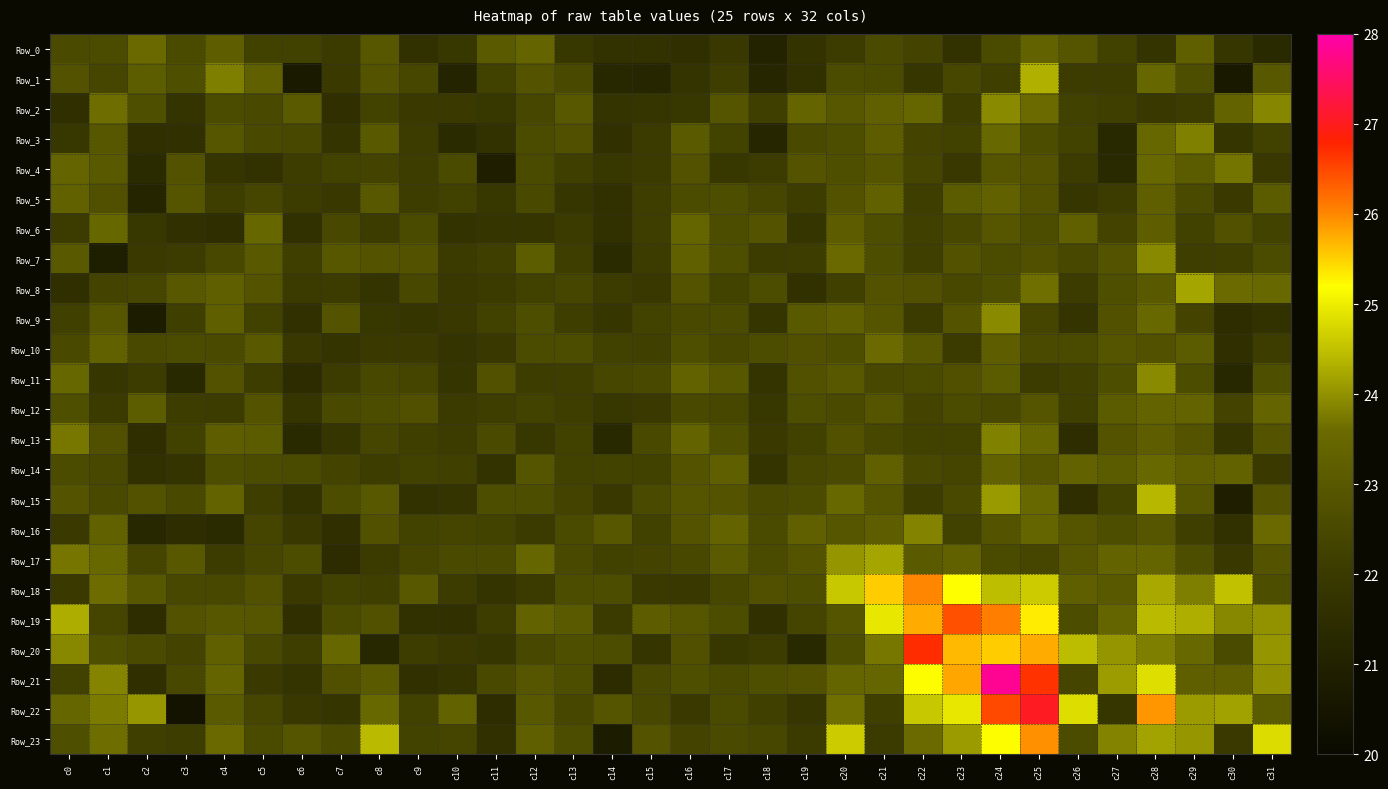

Reading left to right, transcribe all the data shown in this chart.

Row_0: c0=22.5	c1=22.6	c2=23.6	c3=22.6	c4=23.2	c5=22.3	c6=22.2	c7=22.1	c8=23.0	c9=21.6	c10=21.9	c11=23.1	c12=23.4	c13=21.9	c14=21.7	c15=21.7	c16=21.6	c17=22.0	c18=21.1	c19=21.7	c20=22.1	c21=22.5	c22=22.3	c23=21.7	c24=22.6	c25=23.3	c26=22.9	c27=22.3	c28=21.8	c29=23.2	c30=21.9	c31=21.4
Row_1: c0=22.8	c1=22.4	c2=23.1	c3=22.7	c4=23.8	c5=23.3	c6=20.7	c7=22.0	c8=22.8	c9=22.4	c10=21.1	c11=22.2	c12=22.8	c13=22.5	c14=21.2	c15=21.2	c16=21.8	c17=22.2	c18=21.2	c19=21.7	c20=22.6	c21=22.6	c22=21.8	c23=22.4	c24=22.2	c25=24.3	c26=22.1	c27=22.1	c28=23.5	c29=22.7	c30=20.7	c31=23.0
Row_2: c0=21.6	c1=23.6	c2=22.7	c3=21.8	c4=22.6	c5=22.5	c6=23.1	c7=21.6	c8=22.3	c9=22.0	c10=22.0	c11=21.9	c12=22.4	c13=23.0	c14=21.8	c15=21.8	c16=21.9	c17=22.9	c18=22.2	c19=23.4	c20=23.0	c21=23.3	c22=23.5	c23=22.1	c24=23.9	c25=23.6	c26=22.3	c27=22.2	c28=21.9	c29=22.1	c30=23.4	c31=23.9
Row_3: c0=21.9	c1=23.0	c2=21.6	c3=21.6	c4=22.9	c5=22.5	c6=22.5	c7=21.8	c8=23.0	c9=22.1	c10=21.4	c11=21.7	c12=22.6	c13=22.7	c14=21.6	c15=22.0	c16=23.1	c17=22.3	c18=21.2	c19=22.5	c20=22.7	c21=23.1	c22=22.3	c23=22.2	c24=23.5	c25=22.6	c26=22.3	c27=21.3	c28=23.5	c29=23.8	c30=21.8	c31=22.2
Row_4: c0=23.4	c1=23.0	c2=21.4	c3=22.8	c4=21.8	c5=21.7	c6=22.1	c7=22.3	c8=22.4	c9=22.1	c10=22.6	c11=20.9	c12=22.6	c13=22.2	c14=21.9	c15=22.0	c16=22.8	c17=21.9	c18=22.1	c19=22.8	c20=22.7	c21=22.9	c22=22.4	c23=21.9	c24=22.9	c25=22.8	c26=22.1	c27=21.4	c28=23.5	c29=23.1	c30=23.7	c31=22.0
Row_5: c0=23.3	c1=22.7	c2=21.1	c3=22.9	c4=22.2	c5=22.4	c6=22.1	c7=22.0	c8=23.0	c9=22.1	c10=22.3	c11=21.9	c12=22.5	c13=21.9	c14=21.7	c15=22.2	c16=22.6	c17=22.7	c18=22.4	c19=22.1	c20=22.8	c21=23.3	c22=22.2	c23=23.1	c24=23.3	c25=22.8	c26=21.9	c27=22.1	c28=23.2	c29=22.5	c30=22.0	c31=23.1
Row_6: c0=22.1	c1=23.5	c2=21.9	c3=21.6	c4=21.5	c5=23.5	c6=21.6	c7=22.5	c8=22.1	c9=22.6	c10=21.7	c11=21.8	c12=21.8	c13=22.0	c14=21.6	c15=22.2	c16=23.4	c17=22.6	c18=22.9	c19=21.8	c20=23.2	c21=22.7	c22=22.2	c23=22.5	c24=22.9	c25=22.7	c26=23.3	c27=22.3	c28=23.2	c29=22.3	c30=22.8	c31=22.3
Row_7: c0=23.0	c1=20.9	c2=22.0	c3=22.1	c4=22.5	c5=23.0	c6=22.2	c7=23.0	c8=22.9	c9=22.8	c10=22.0	c11=22.2	c12=23.1	c13=22.2	c14=21.4	c15=22.1	c16=23.3	c17=22.7	c18=22.1	c19=22.1	c20=23.5	c21=22.7	c22=22.2	c23=22.8	c24=22.6	c25=22.7	c26=22.5	c27=22.9	c28=23.9	c29=22.2	c30=22.2	c31=22.6
Row_8: c0=21.6	c1=22.4	c2=22.4	c3=23.0	c4=23.2	c5=22.8	c6=22.0	c7=22.1	c8=21.8	c9=22.5	c10=21.9	c11=22.0	c12=22.3	c13=22.4	c14=22.1	c15=21.9	c16=22.9	c17=22.3	c18=22.6	c19=21.7	c20=22.2	c21=22.8	c22=22.7	c23=22.5	c24=22.7	c25=23.6	c26=22.1	c27=22.7	c28=23.0	c29=24.2	c30=23.6	c31=23.5
Row_9: c0=22.2	c1=22.9	c2=20.8	c3=22.2	c4=23.2	c5=22.3	c6=21.6	c7=22.8	c8=21.9	c9=21.8	c10=22.0	c11=22.3	c12=22.7	c13=22.2	c14=21.9	c15=22.3	c16=22.5	c17=22.5	c18=21.8	c19=23.0	c20=23.2	c21=22.9	c22=22.1	c23=22.8	c24=23.9	c25=22.4	c26=21.8	c27=22.8	c28=23.5	c29=22.4	c30=21.5	c31=21.7
Row_10: c0=22.5	c1=23.3	c2=22.5	c3=22.6	c4=22.5	c5=23.0	c6=21.9	c7=21.8	c8=22.0	c9=22.0	c10=21.8	c11=21.9	c12=22.6	c13=22.6	c14=22.3	c15=22.2	c16=22.7	c17=22.4	c18=22.6	c19=22.7	c20=22.7	c21=23.6	c22=23.0	c23=22.1	c24=23.2	c25=22.5	c26=22.6	c27=22.9	c28=22.8	c29=23.1	c30=21.5	c31=22.1
Row_11: c0=23.5	c1=21.9	c2=22.1	c3=21.3	c4=22.8	c5=22.1	c6=21.4	c7=22.1	c8=22.5	c9=22.4	c10=21.8	c11=22.8	c12=22.1	c13=22.1	c14=22.4	c15=22.5	c16=23.3	c17=23.0	c18=21.8	c19=22.8	c20=23.0	c21=22.5	c22=22.6	c23=22.7	c24=23.1	c25=22.1	c26=22.2	c27=22.7	c28=23.9	c29=22.6	c30=21.3	c31=22.7
Row_12: c0=22.7	c1=22.1	c2=23.1	c3=22.1	c4=22.1	c5=22.8	c6=21.8	c7=22.5	c8=22.6	c9=22.7	c10=22.1	c11=22.2	c12=22.3	c13=22.2	c14=21.9	c15=22.0	c16=22.5	c17=22.4	c18=21.9	c19=22.7	c20=22.6	c21=22.9	c22=22.3	c23=22.6	c24=22.5	c25=22.9	c26=22.2	c27=23.1	c28=23.3	c29=23.4	c30=22.3	c31=23.4
Row_13: c0=23.7	c1=22.7	c2=21.5	c3=22.2	c4=23.2	c5=23.1	c6=21.4	c7=21.8	c8=22.4	c9=22.2	c10=22.1	c11=22.5	c12=21.9	c13=22.3	c14=21.3	c15=22.5	c16=23.4	c17=22.7	c18=22.0	c19=22.3	c20=22.8	c21=22.4	c22=22.3	c23=22.3	c24=23.8	c25=23.5	c26=21.5	c27=22.9	c28=23.2	c29=22.9	c30=21.8	c31=22.9
Row_14: c0=22.6	c1=22.5	c2=21.6	c3=21.8	c4=22.7	c5=22.6	c6=22.6	c7=22.3	c8=22.1	c9=22.3	c10=22.2	c11=21.7	c12=22.9	c13=22.3	c14=22.3	c15=22.2	c16=22.8	c17=23.2	c18=21.8	c19=22.4	c20=22.5	c21=23.3	c22=22.5	c23=22.4	c24=23.3	c25=22.9	c26=23.3	c27=23.1	c28=23.5	c29=23.2	c30=23.3	c31=22.0
Row_15: c0=22.9	c1=22.5	c2=22.8	c3=22.5	c4=23.4	c5=22.1	c6=21.7	c7=22.7	c8=23.0	c9=21.7	c10=21.8	c11=22.7	c12=22.7	c13=22.3	c14=21.9	c15=22.6	c16=22.9	c17=22.9	c18=22.5	c19=22.6	c20=23.5	c21=22.9	c22=22.1	c23=22.5	c24=24.1	c25=23.5	c26=21.5	c27=22.3	c28=24.4	c29=22.9	c30=20.9	c31=22.8
Row_16: c0=22.0	c1=23.3	c2=21.2	c3=21.5	c4=21.4	c5=22.4	c6=22.0	c7=21.6	c8=22.8	c9=22.3	c10=22.4	c11=22.3	c12=22.1	c13=22.6	c14=23.0	c15=22.3	c16=22.8	c17=23.4	c18=22.6	c19=23.3	c20=22.9	c21=23.2	c22=23.8	c23=22.3	c24=22.9	c25=23.4	c26=22.9	c27=22.7	c28=23.0	c29=22.2	c30=21.7	c31=23.6
Row_17: c0=23.7	c1=23.5	c2=22.4	c3=23.0	c4=22.1	c5=22.4	c6=22.6	c7=21.4	c8=22.1	c9=22.4	c10=22.5	c11=22.6	c12=23.4	c13=22.5	c14=22.3	c15=22.3	c16=22.5	c17=23.1	c18=22.6	c19=22.8	c20=24.0	c21=24.2	c22=23.1	c23=23.3	c24=22.6	c25=22.4	c26=22.9	c27=23.3	c28=23.4	c29=22.7	c30=21.9	c31=22.8
Row_18: c0=22.0	c1=23.6	c2=23.0	c3=22.5	c4=22.5	c5=22.8	c6=22.0	c7=22.2	c8=22.2	c9=23.0	c10=22.1	c11=21.8	c12=22.0	c13=22.6	c14=22.6	c15=22.0	c16=21.9	c17=22.4	c18=22.7	c19=22.7	c20=24.6	c21=25.5	c22=26.0	c23=25.2	c24=24.5	c25=24.6	c26=23.2	c27=23.0	c28=24.2	c29=23.8	c30=24.5	c31=22.7
Row_19: c0=24.3	c1=22.4	c2=21.5	c3=22.8	c4=23.0	c5=22.9	c6=21.6	c7=22.6	c8=22.8	c9=21.7	c10=21.6	c11=22.1	c12=23.3	c13=23.0	c14=22.0	c15=23.2	c16=22.9	c17=22.6	c18=21.6	c19=22.4	c20=22.9	c21=24.9	c22=25.8	c23=26.4	c24=26.1	c25=25.3	c26=22.7	c27=23.4	c28=24.4	c29=24.3	c30=23.9	c31=24.0
Row_20: c0=23.9	c1=22.7	c2=22.5	c3=22.3	c4=23.3	c5=22.5	c6=22.2	c7=23.5	c8=21.2	c9=22.1	c10=21.9	c11=21.9	c12=22.5	c13=22.7	c14=22.6	c15=21.8	c16=22.7	c17=21.9	c18=22.1	c19=21.3	c20=22.7	c21=23.7	c22=26.7	c23=25.7	c24=25.5	c25=25.8	c26=24.4	c27=24.0	c28=23.8	c29=23.5	c30=22.6	c31=24.0
Row_21: c0=22.3	c1=23.9	c2=21.6	c3=22.5	c4=23.4	c5=22.0	c6=21.8	c7=22.7	c8=23.1	c9=21.6	c10=21.8	c11=22.5	c12=22.9	c13=22.7	c14=21.4	c15=22.5	c16=22.7	c17=22.5	c18=22.7	c19=22.8	c20=23.4	c21=23.5	c22=25.2	c23=25.8	c24=27.8	c25=26.7	c26=22.4	c27=24.1	c28=24.8	c29=23.2	c30=23.2	c31=24.0
Row_22: c0=23.4	c1=23.8	c2=24.1	c3=20.4	c4=23.1	c5=22.4	c6=21.9	c7=21.8	c8=23.5	c9=22.3	c10=23.3	c11=21.5	c12=23.0	c13=22.4	c14=22.9	c15=22.5	c16=22.0	c17=22.6	c18=22.2	c19=21.8	c20=23.7	c21=22.2	c22=24.6	c23=24.9	c24=26.5	c25=27.0	c26=24.8	c27=21.9	c28=25.9	c29=24.1	c30=24.2	c31=23.1
Row_23: c0=22.7	c1=23.6	c2=22.2	c3=22.1	c4=23.6	c5=22.6	c6=22.9	c7=22.6	c8=24.4	c9=22.3	c10=22.4	c11=21.6	c12=23.2	c13=22.6	c14=20.8	c15=22.8	c16=22.4	c17=22.6	c18=22.4	c19=22.0	c20=24.6	c21=22.0	c22=23.6	c23=24.1	c24=25.2	c25=25.9	c26=22.6	c27=23.8	c28=24.2	c29=24.1	c30=22.0	c31=24.8